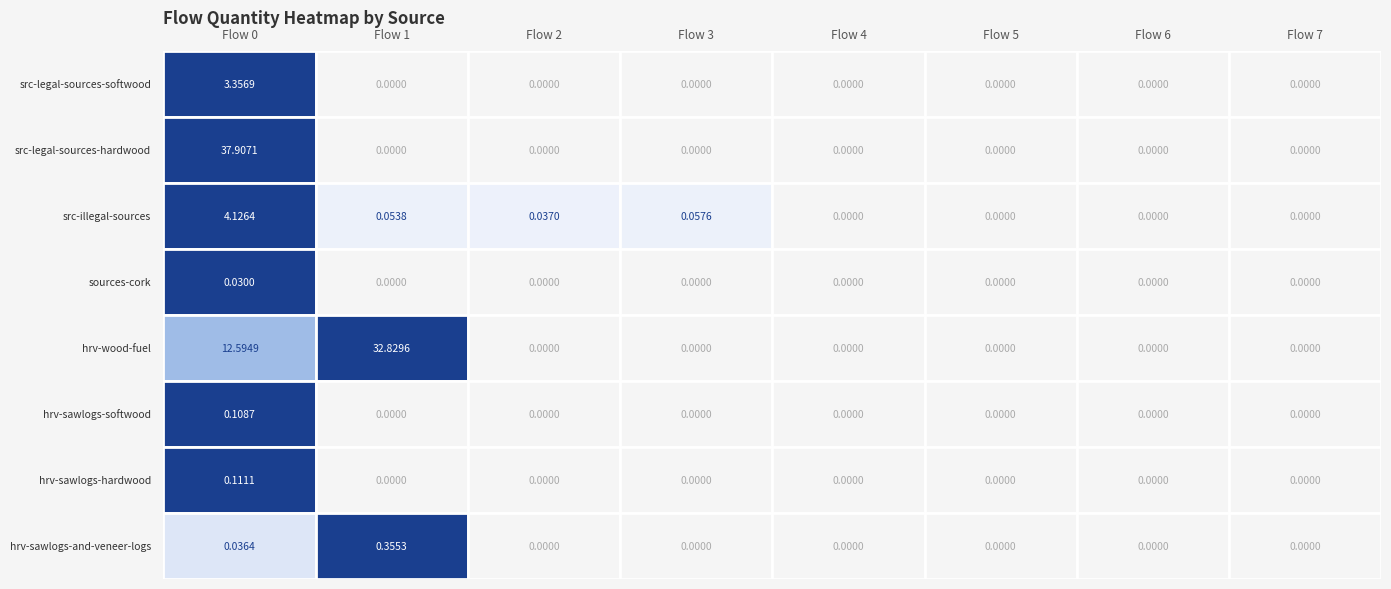

Which series has the widest spread of values?

src-legal-sources-hardwood